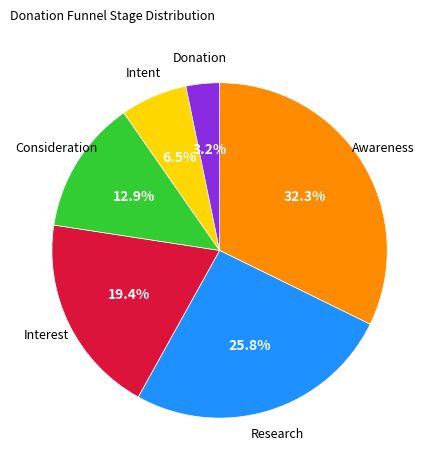

Is there any slice that represents more than half of the pie?

No